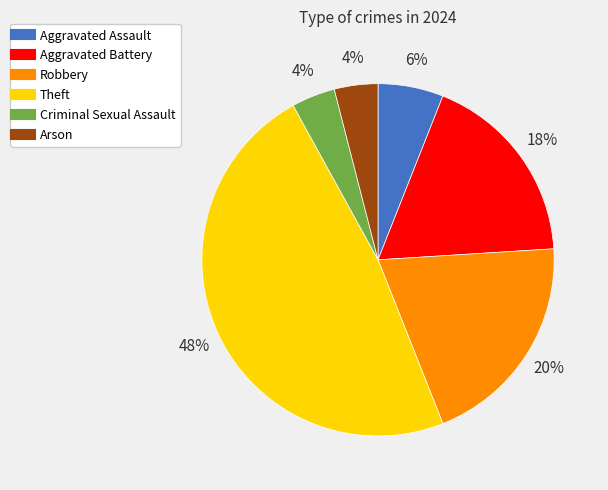

Which has a higher value, Theft or Aggravated Assault?

Theft